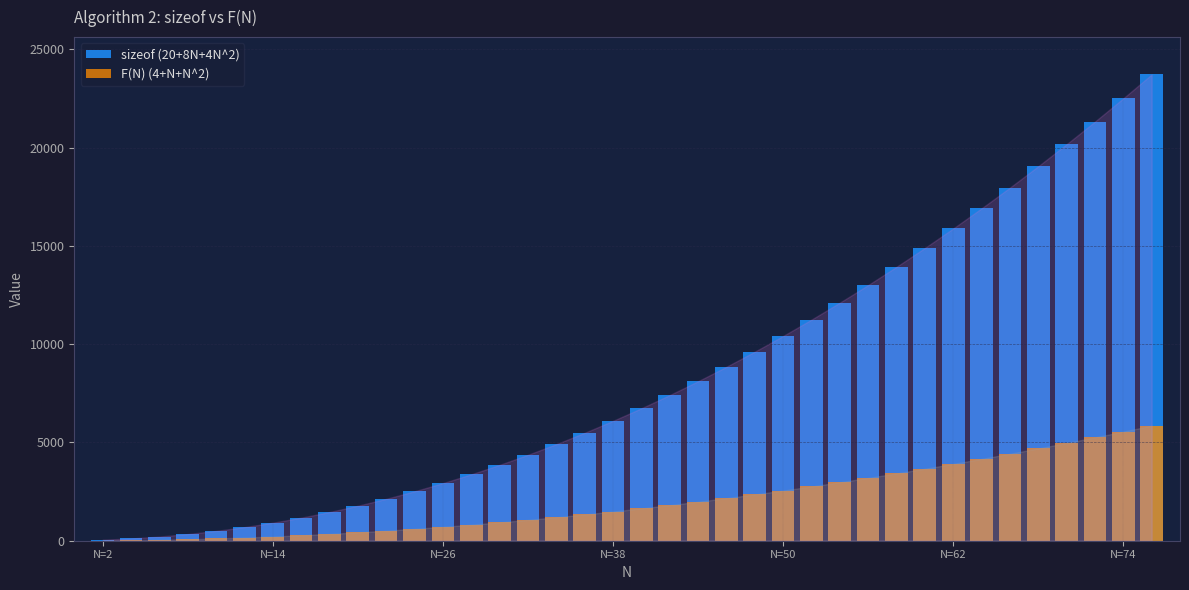

Which series has the largest total across all categories?

sizeof (20+8N+4N^2)